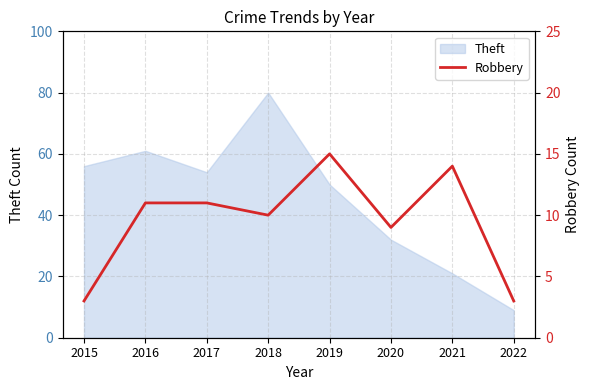

At which label does Theft reach its minimum?

2022